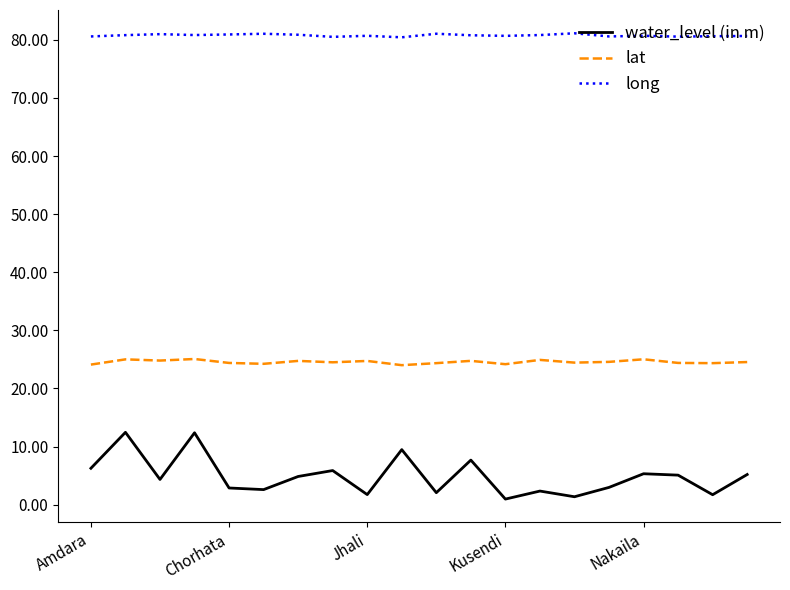

True or false: lat and water_level (in m) intersect in this chart.

False